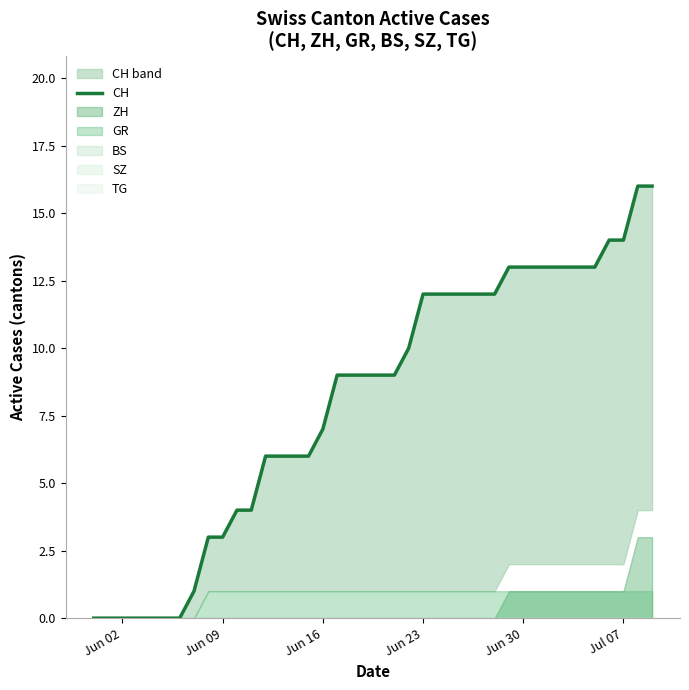

True or false: the data has more than 1 interior local peaks.

False